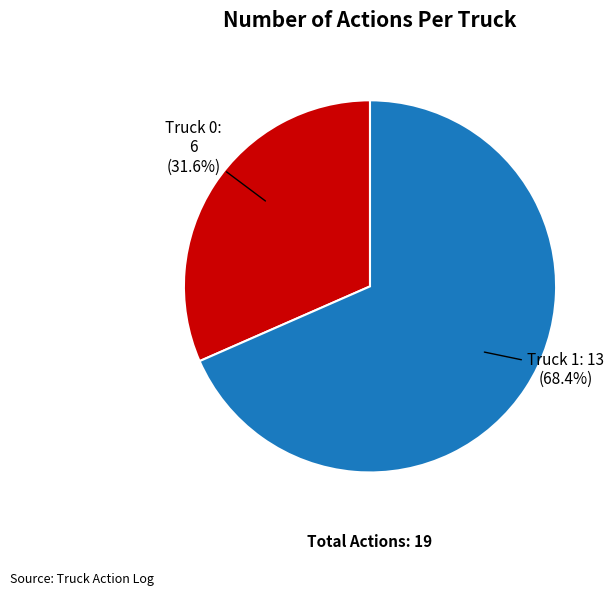

Does any single category account for the majority?

Yes